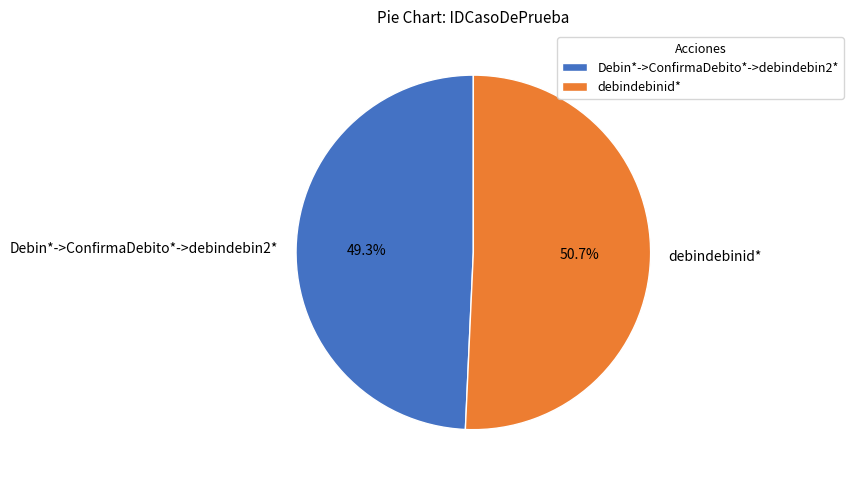

Which slice is the largest?

debindebinid*